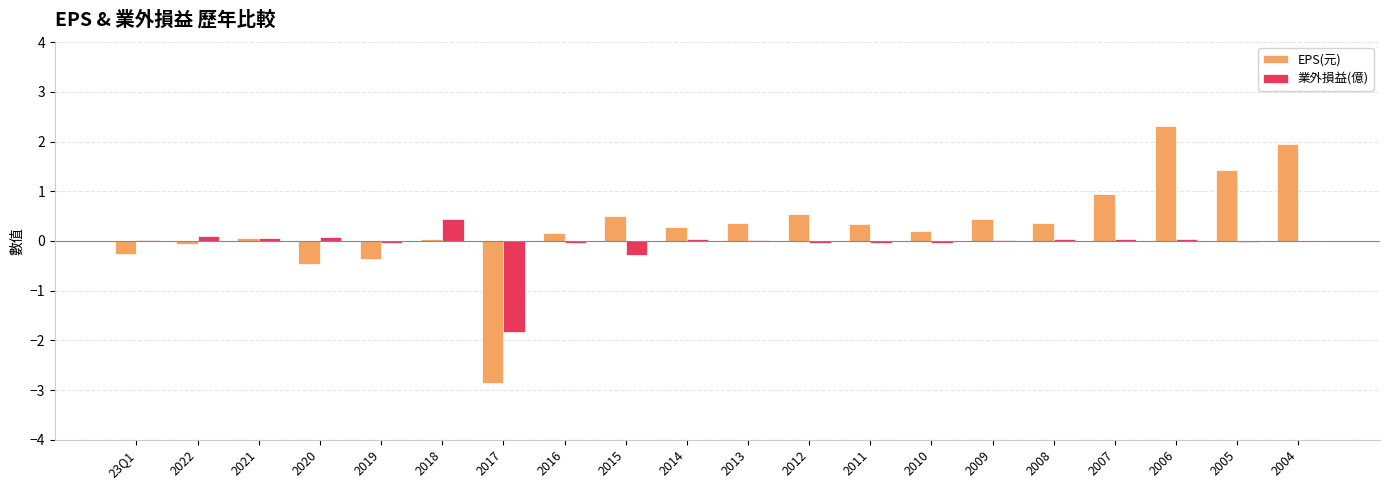

What is the sum of all EPS(元) values?

6.0